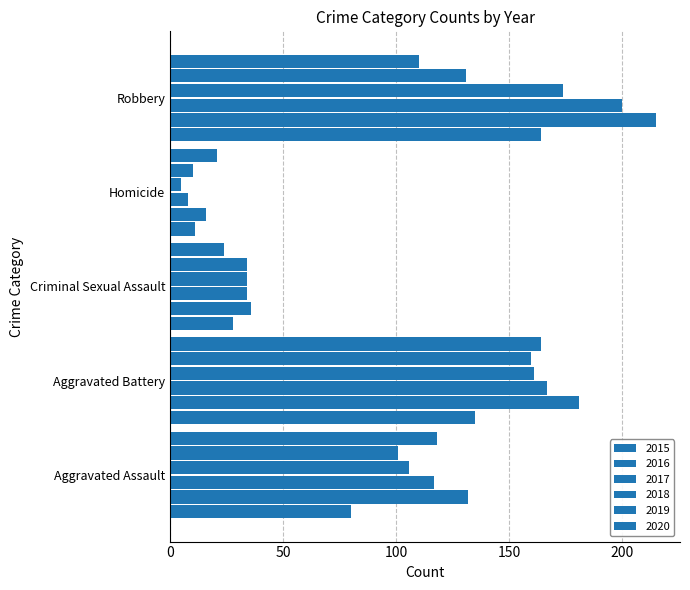

How many values in the 2019 series are below 101?

2